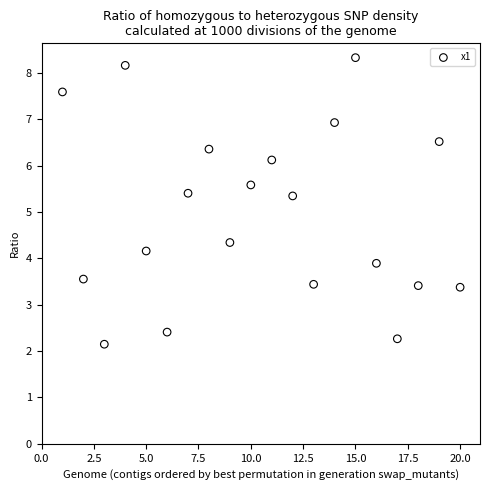

What is the range of Y values (max minus min)?

6.2